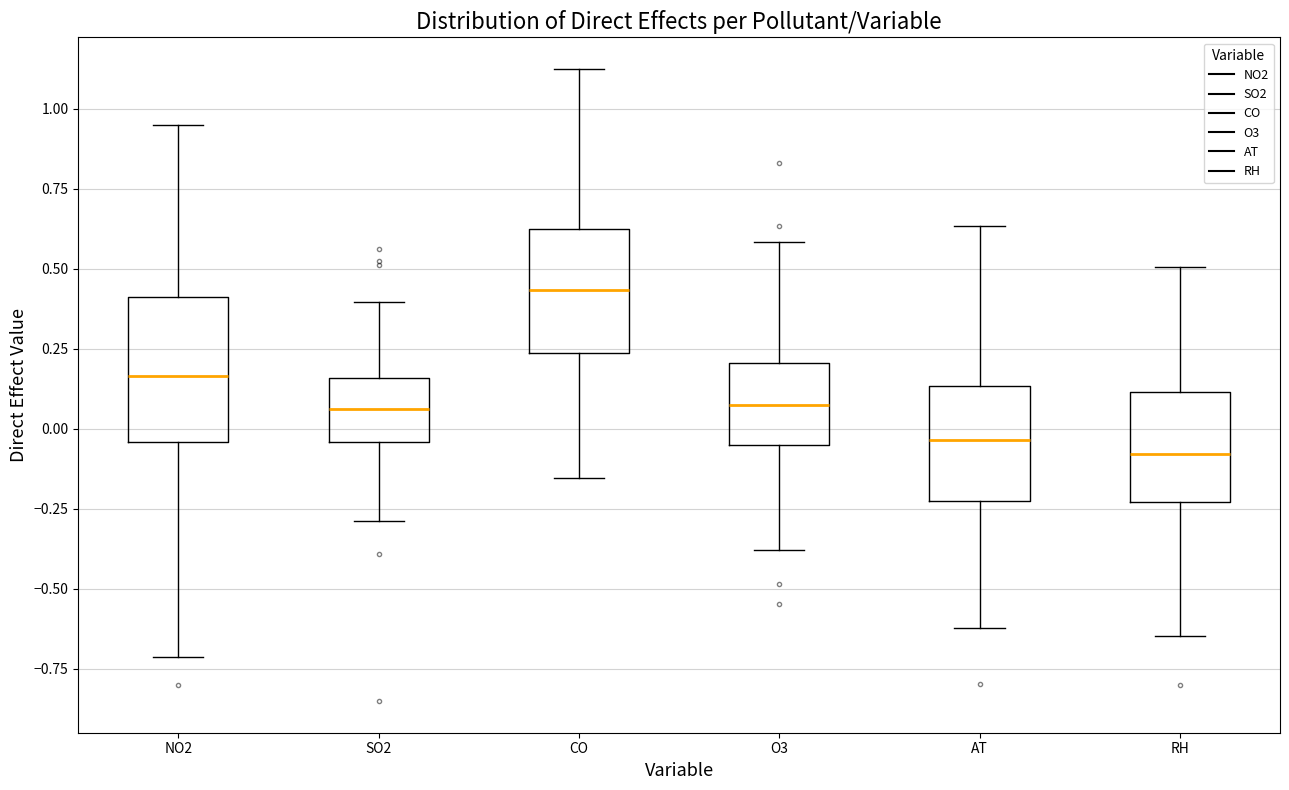

Which box has the highest median line?

CO